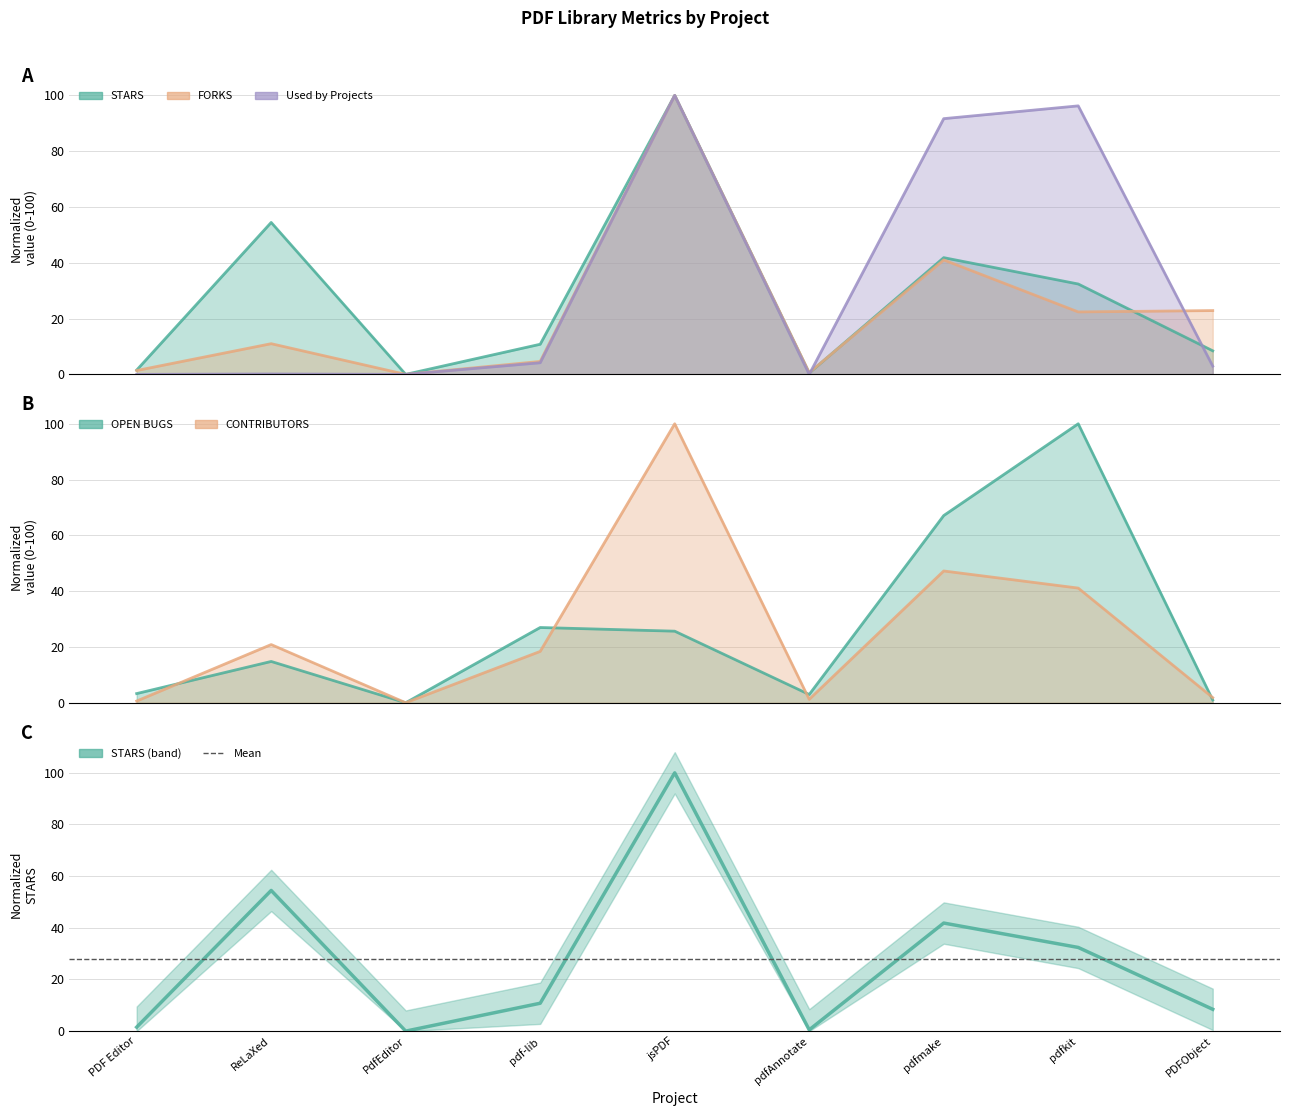

What is the greatest value displayed?

100.0